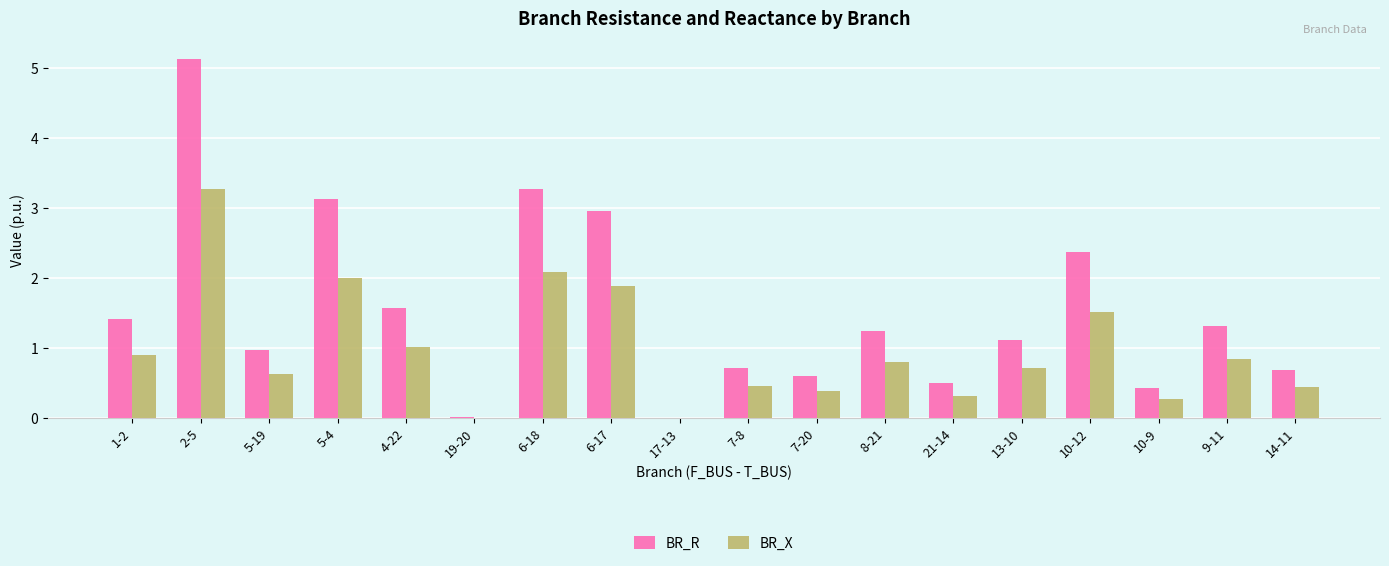

Which category has the highest value in the BR_X series?

2-5